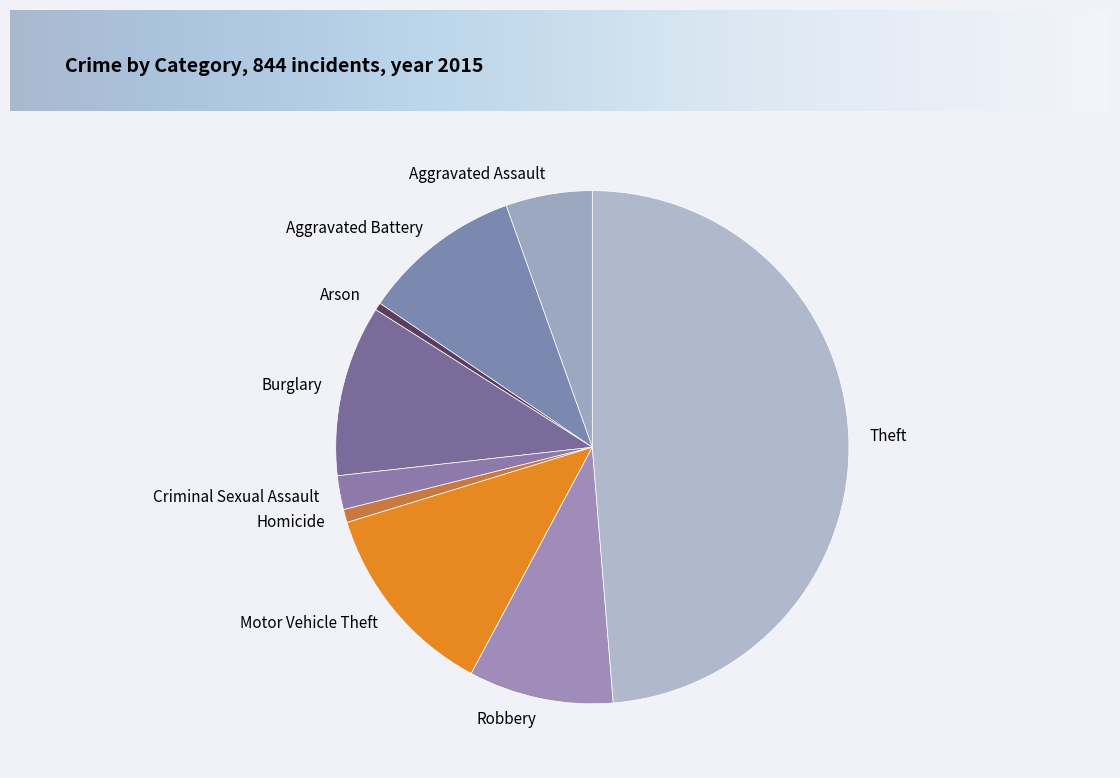

Is there a majority slice in this chart?

No